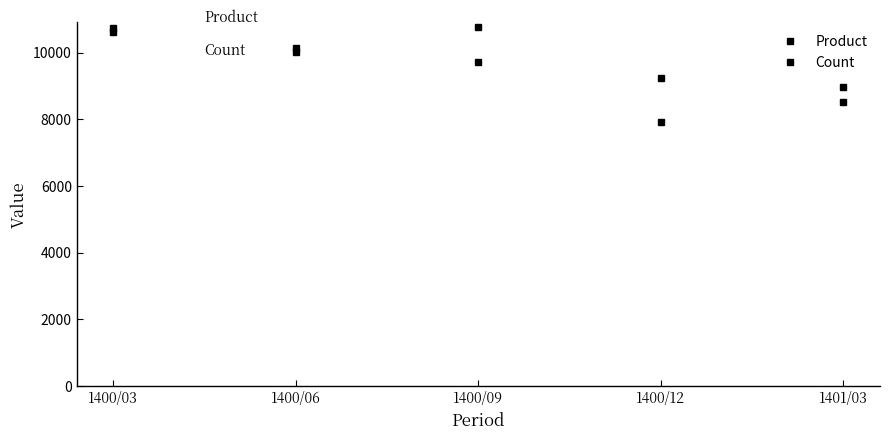

List the series in order of their peak value, lowest first.

Product, Count